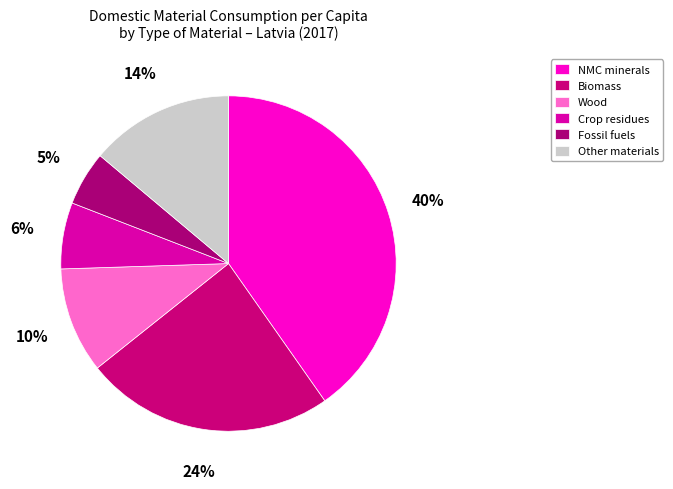

How many segments does this pie chart have?

6